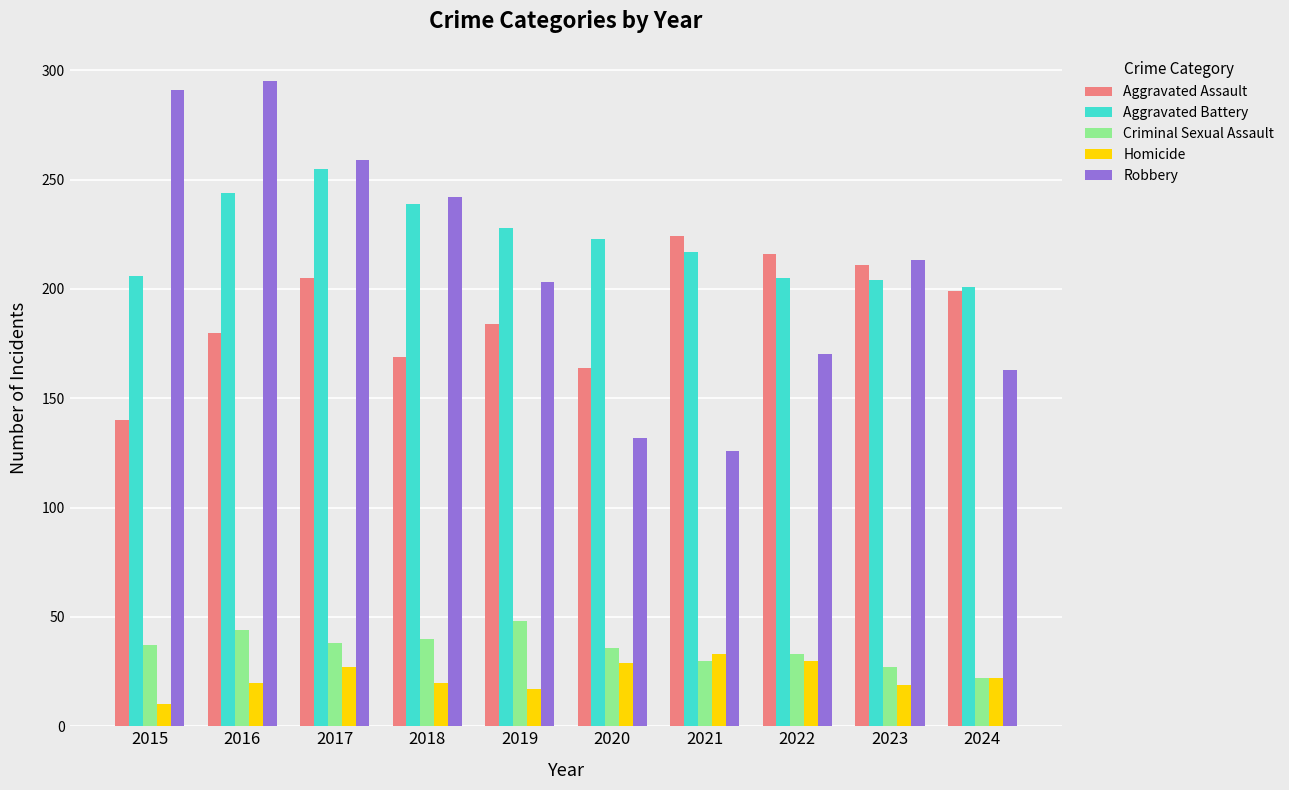

At which label does Robbery first exceed 213?

2015